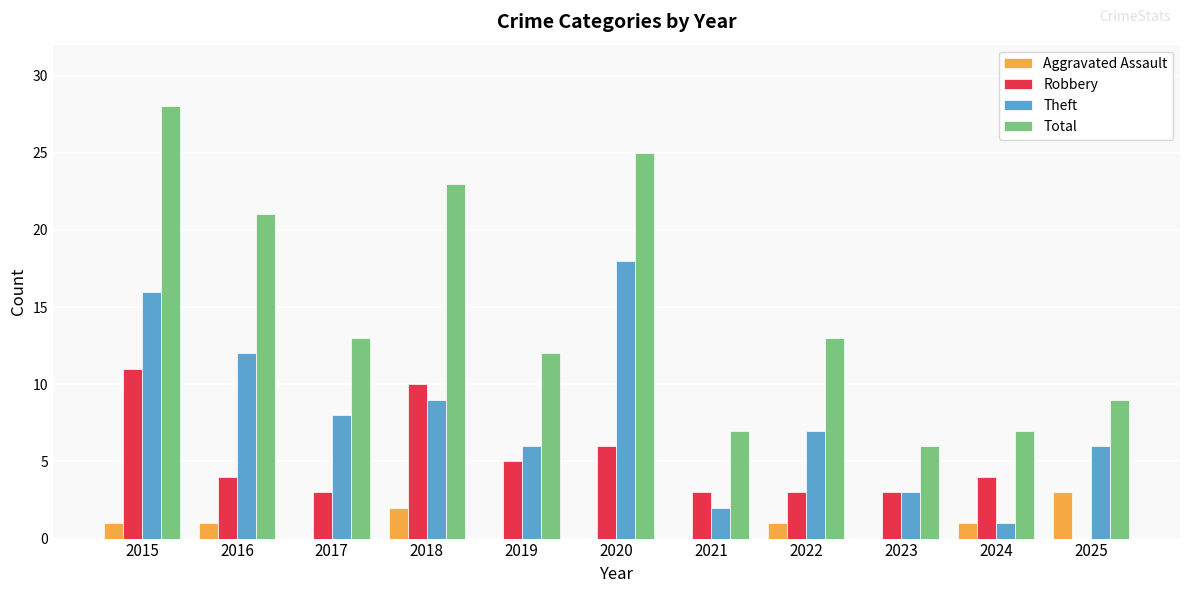

Is the value of Robbery at 2020 greater than the value of Aggravated Assault at 2025?

Yes